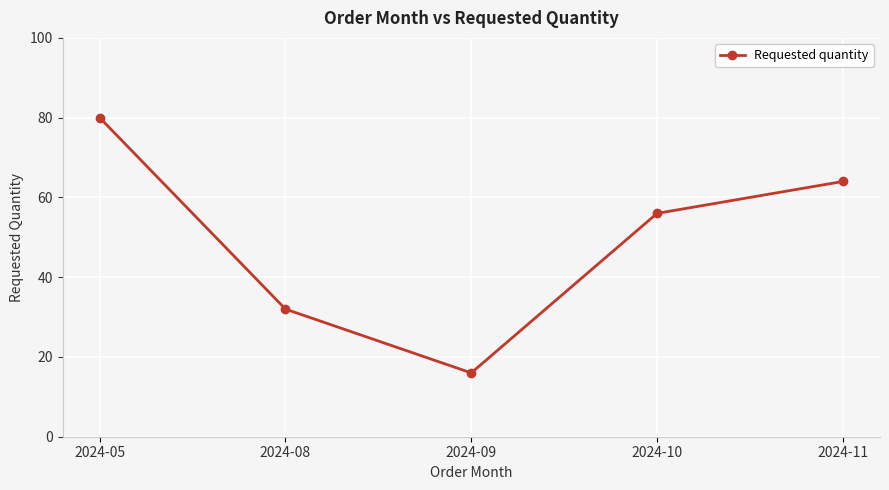

Is it true that the value at 2024-05 is 80?

True